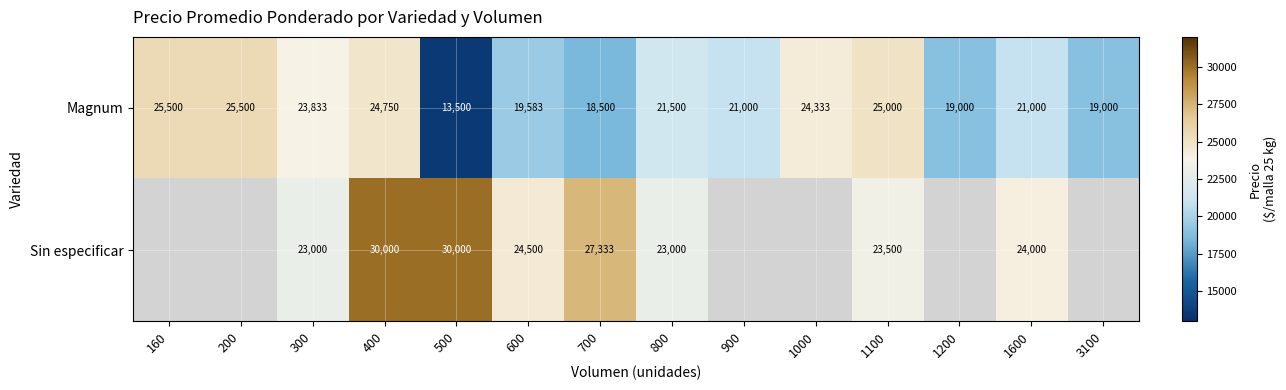

Where is Magnum nearest to the value 19500?

600